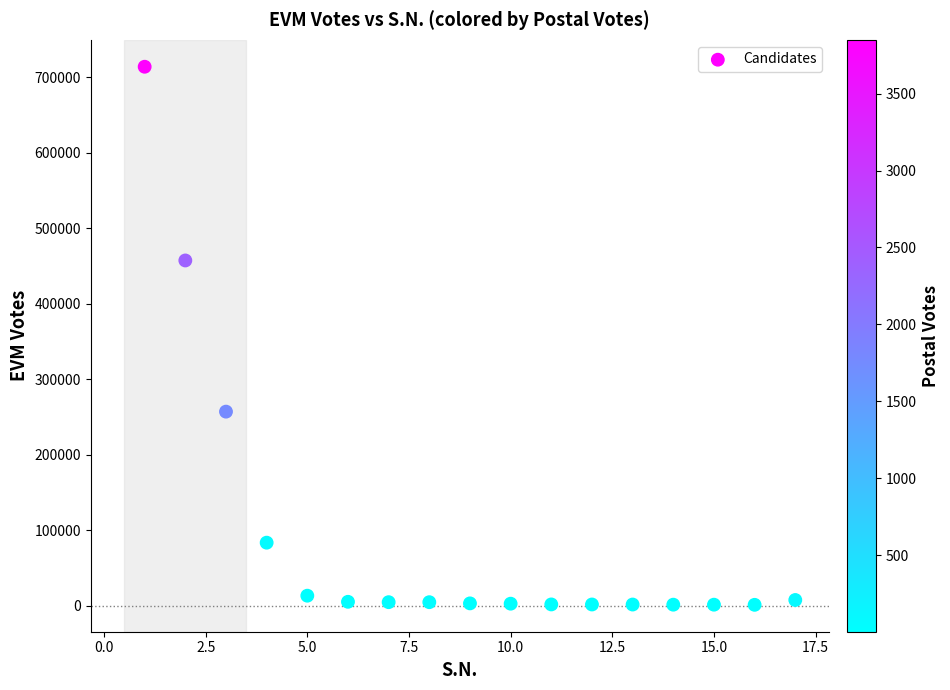

What is the range of X values (max minus min)?

16